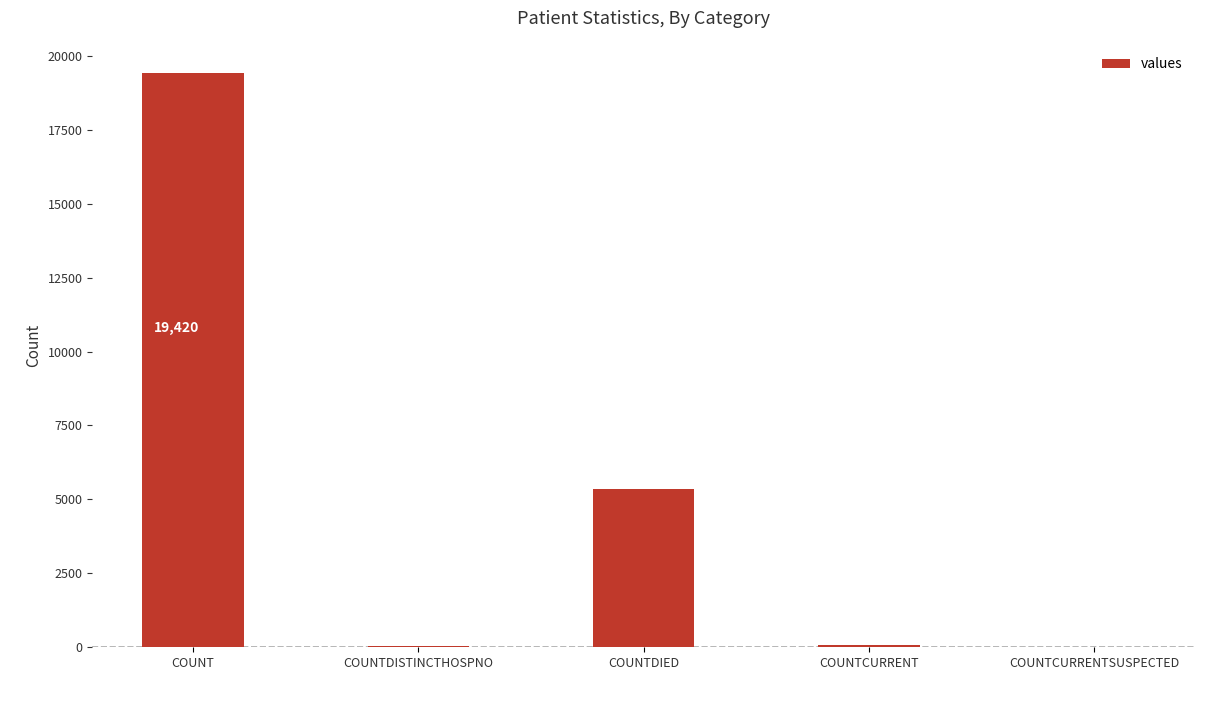

Are the bars horizontal?

No